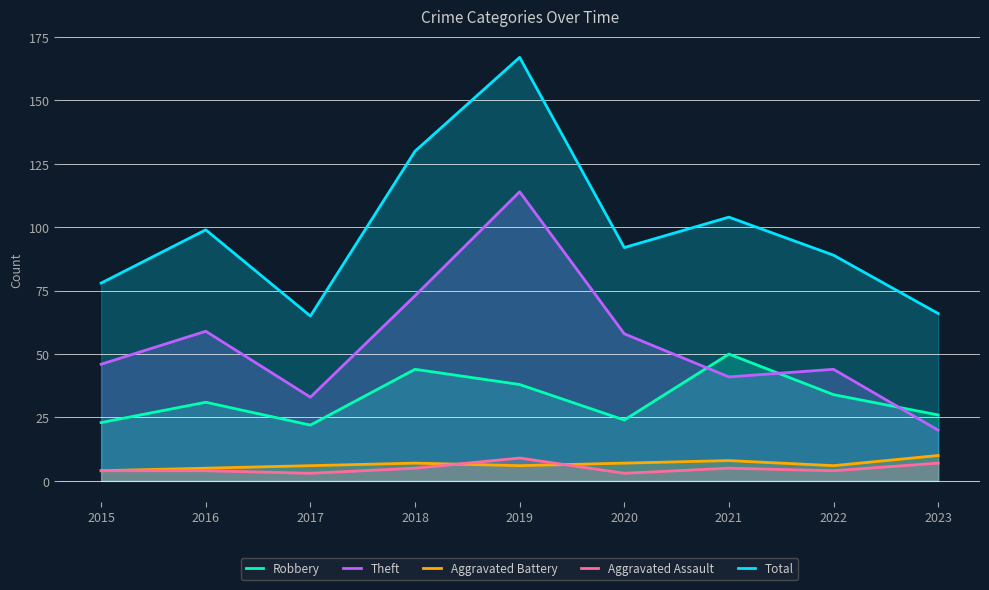

What is the total value across all series at 2023?

129